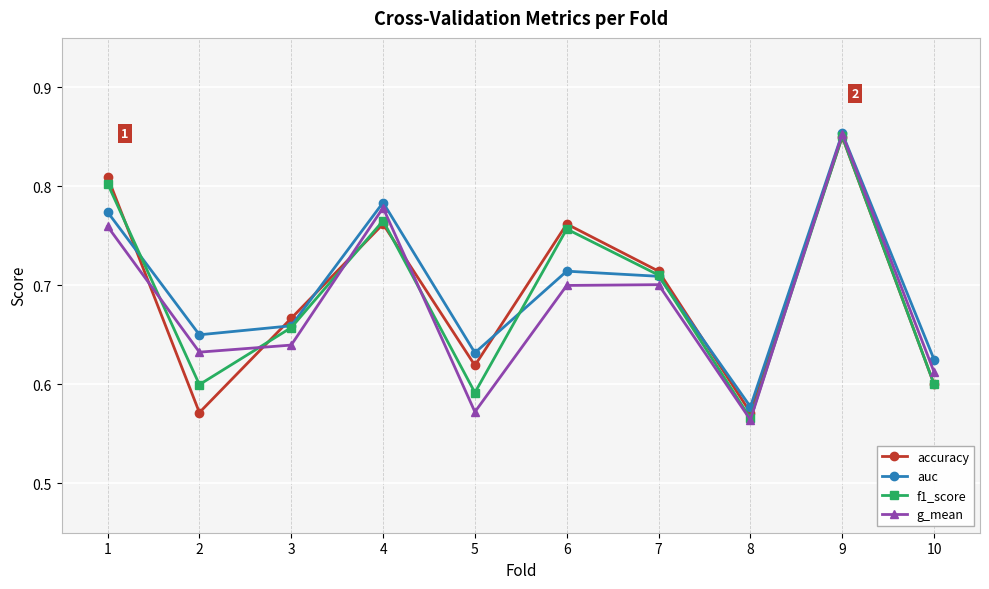

What is the difference between the maximum and second lowest values in the g_mean series?

0.3